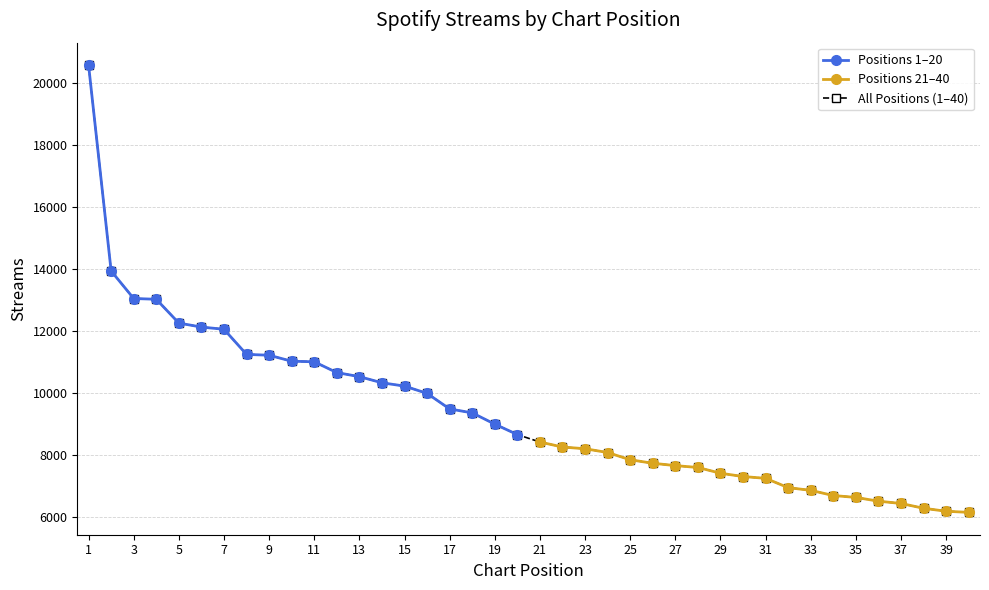

What is the ratio of the value at 11 to the value at 4?

0.8